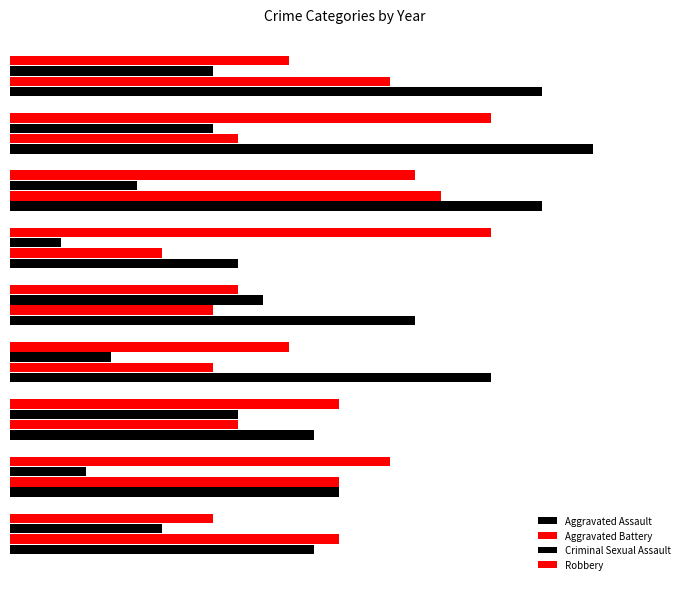

Rank the series by their average value, from highest to lowest.

Aggravated Assault, Robbery, Aggravated Battery, Criminal Sexual Assault